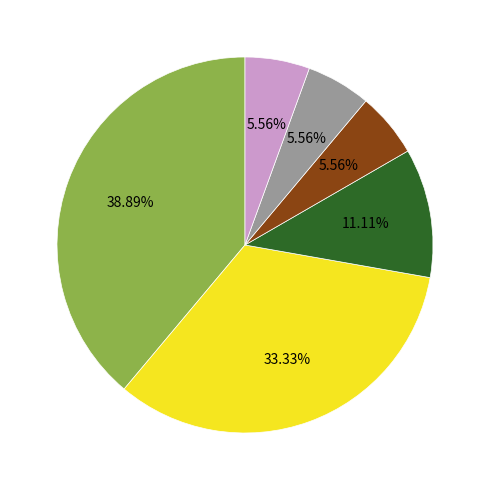

Is there a majority slice in this chart?

No